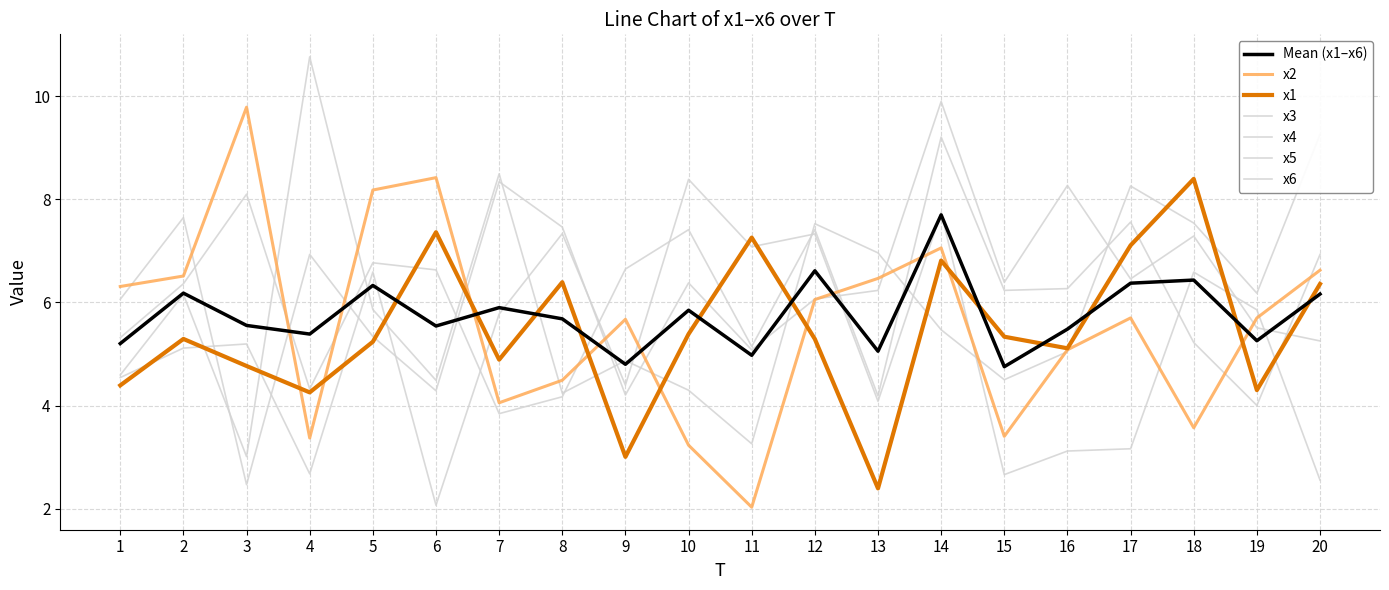

Does the chart have visible grid lines?

Yes